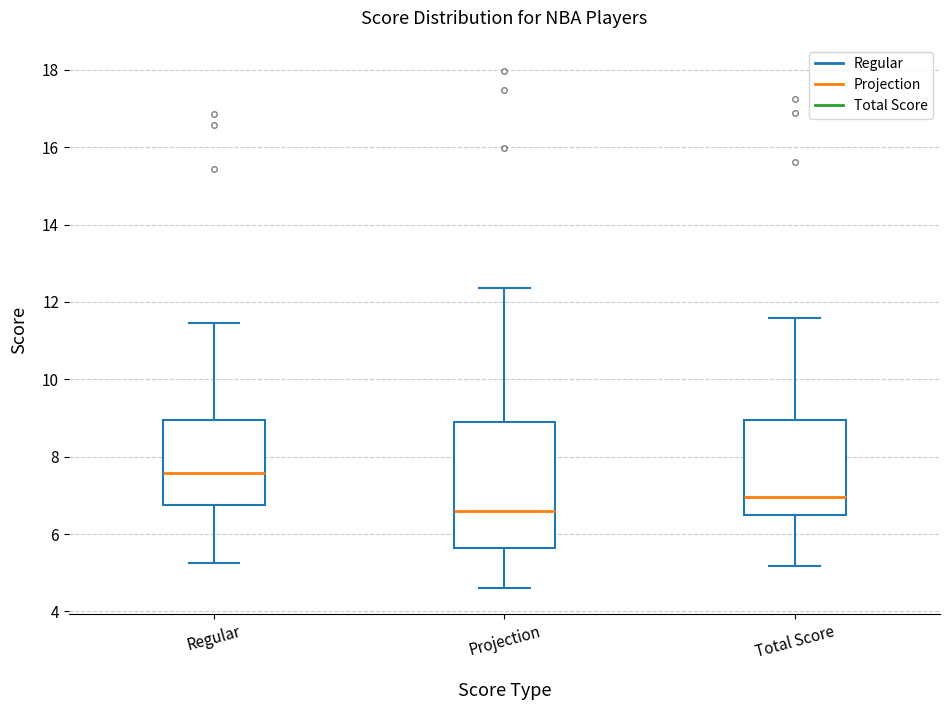

Reading left to right, transcribe this box plot: for each box, give where its median line is, the range the box spans, and where its two whiskers end, as read against the y-axis. The values are not printed on the chart, so give them approximately, as read against the axis.

Regular: median 7.6, box 6.8 to 9.0, whiskers 5.2 to 11.4
Projection: median 6.6, box 5.6 to 8.8, whiskers 4.6 to 12.4
Total Score: median 7.0, box 6.4 to 9.0, whiskers 5.2 to 11.6